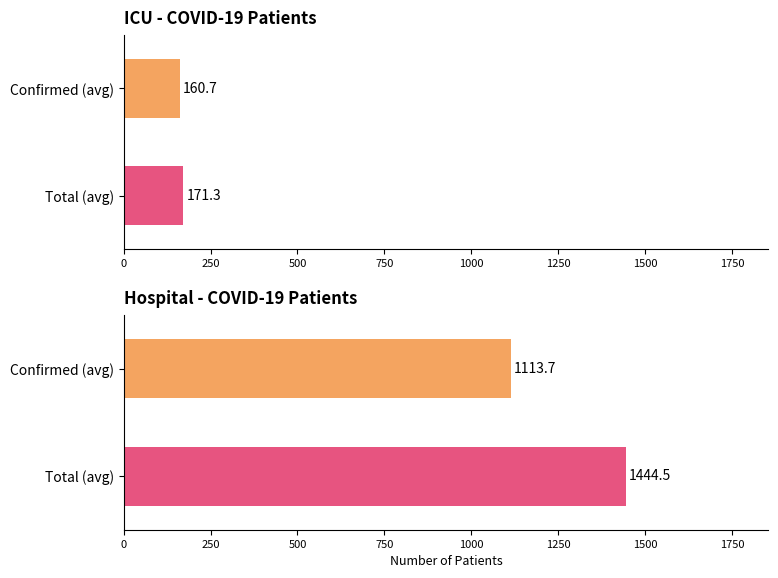

What are all the series names shown in the legend?

Confirmed ICU, Total ICU, Confirmed Hospital, Total Hospital